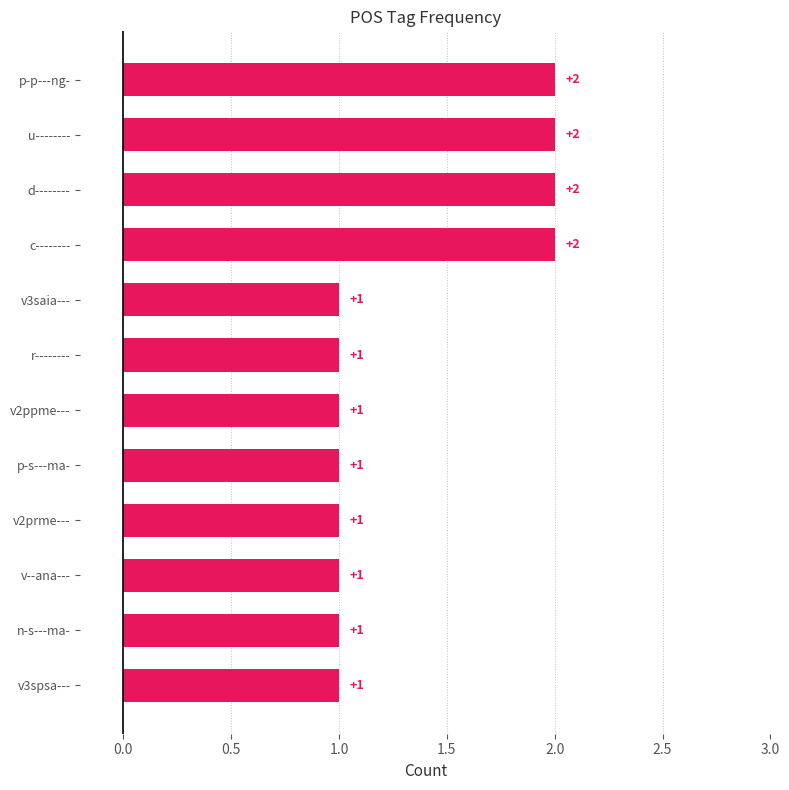

Count the values in the range 1 to 2.

12